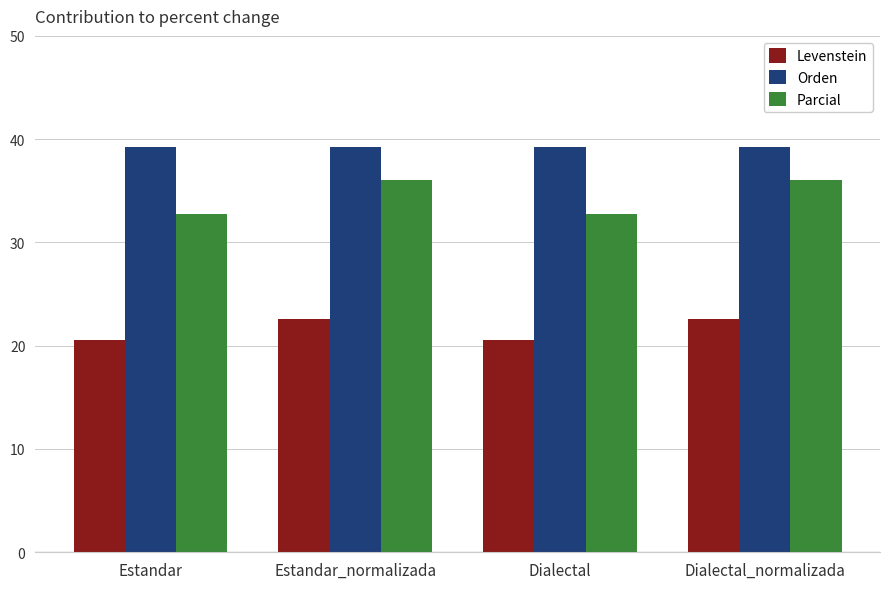

Rank the series by their average value, from highest to lowest.

Orden, Parcial, Levenstein